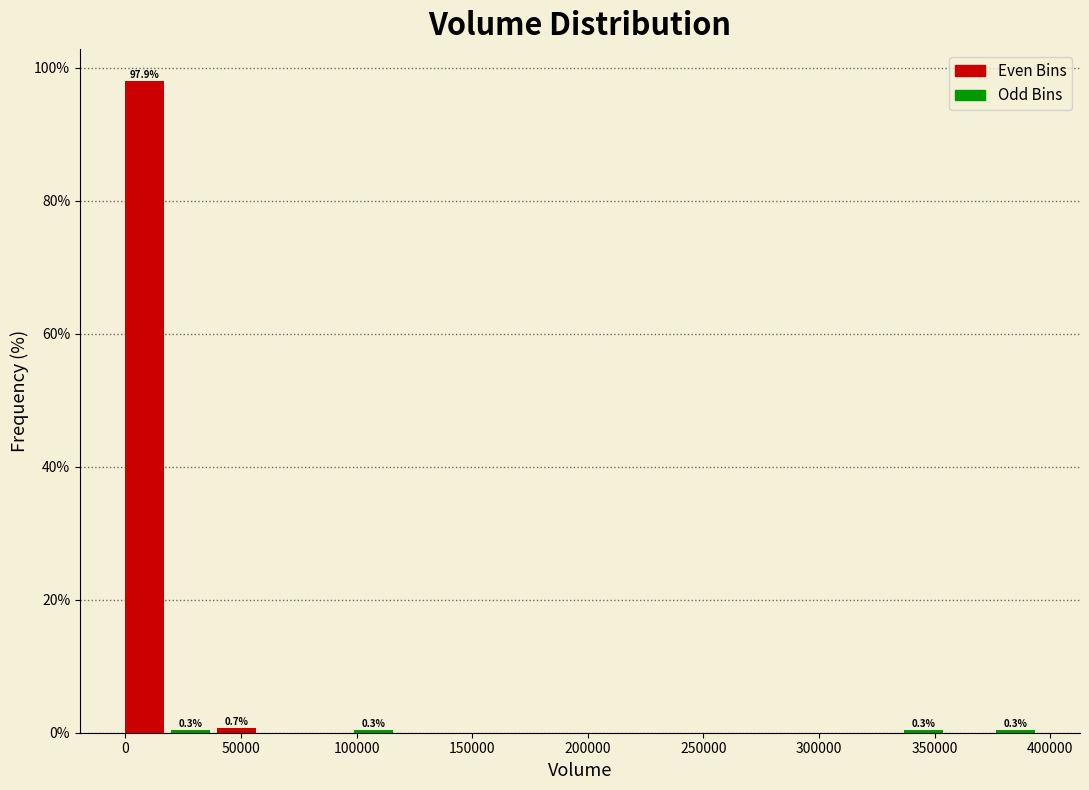

Around what value on the x-axis is the tallest bar? Give the approximate position of its centre, as read against the axis.

10000